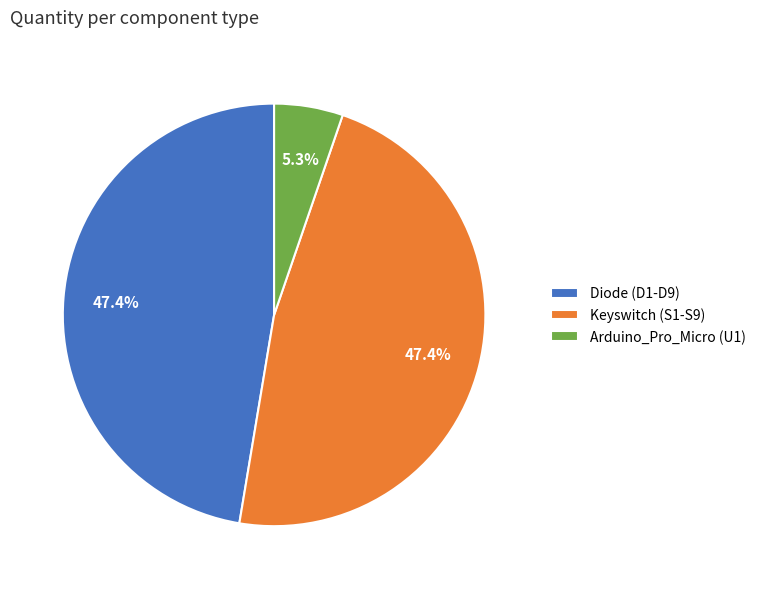

Is Diode (D1-D9) the majority of the pie?

No